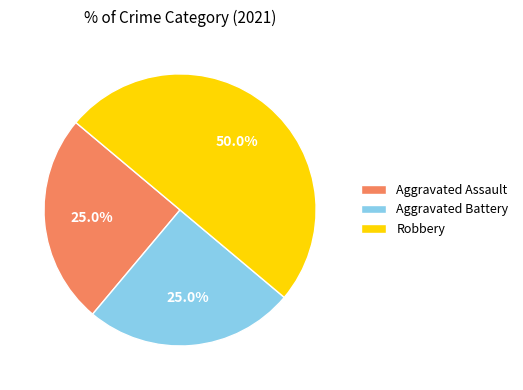

Is it true that Robbery is 63% of the pie?

False